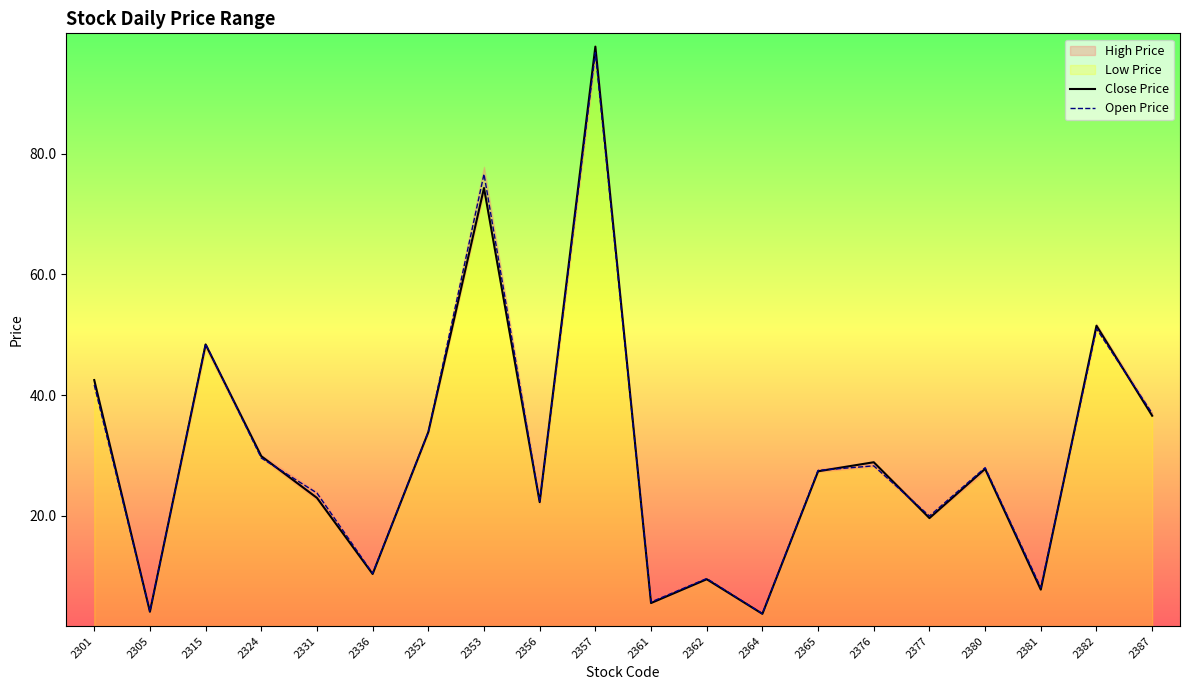

Reading left to right, extract all data points from this chart.

Close Price: 42.5	4.2	48.4	29.9	23.0	10.4	33.9	74.3	22.3	97.7	5.6	9.5	3.8	27.4	28.9	19.6	27.8	7.8	51.5	36.6
Open Price: 41.7	4.2	48.5	29.6	23.8	10.5	33.9	76.6	22.3	96.7	5.8	9.7	3.8	27.6	28.3	20.0	28.0	8.1	51.0	37.0